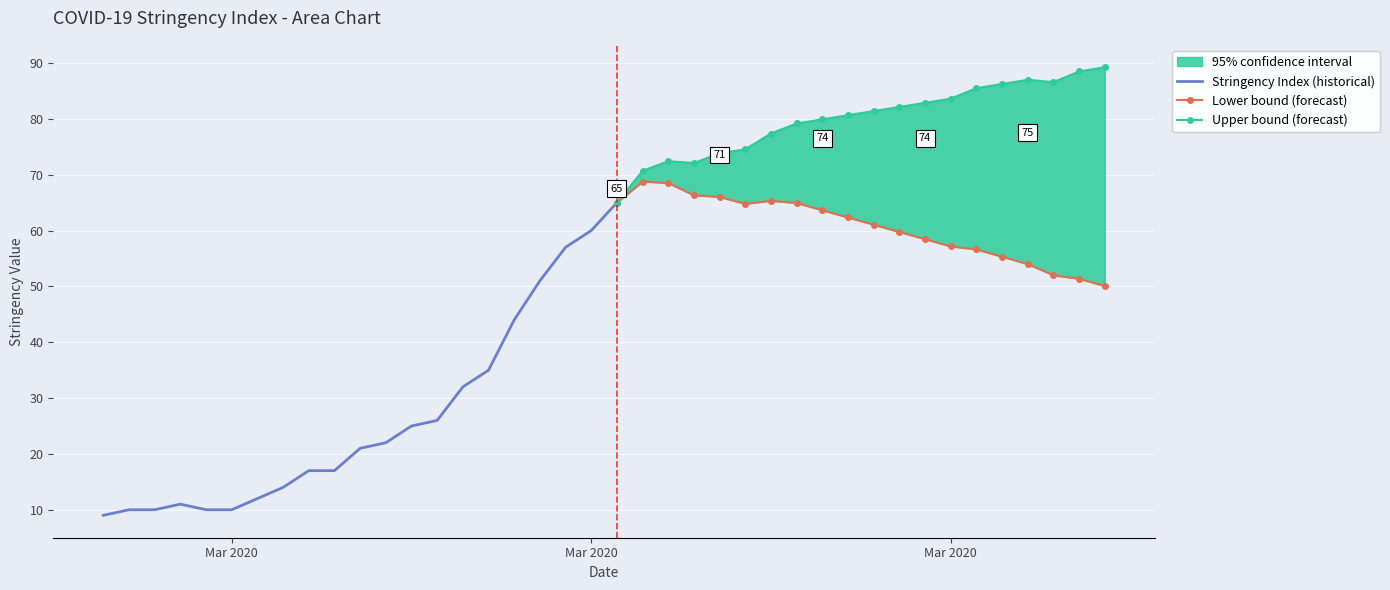

What is the difference between the maximum and minimum values?

66